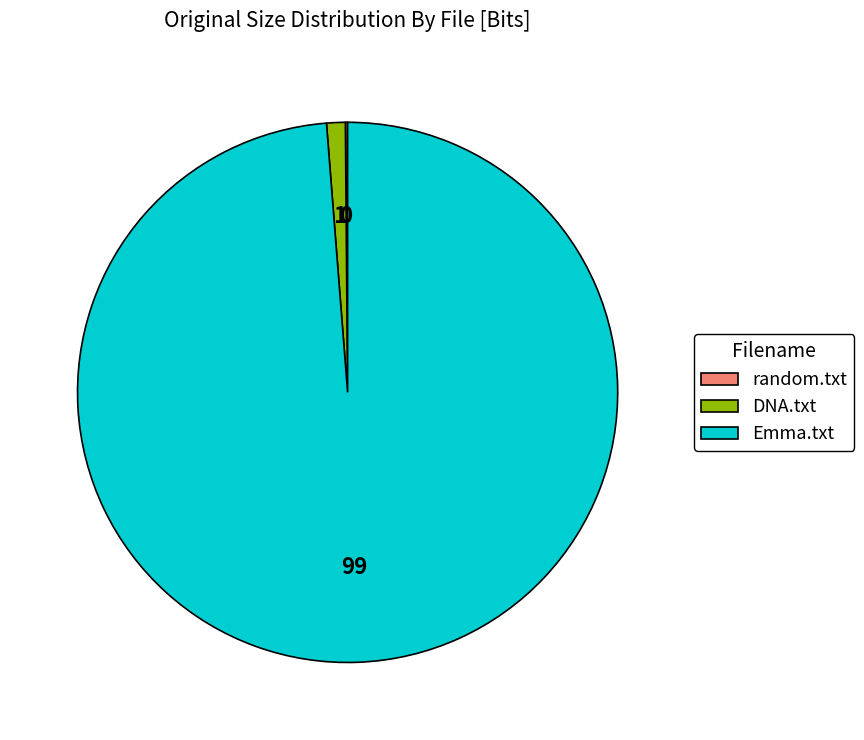

How many segments does this pie chart have?

3